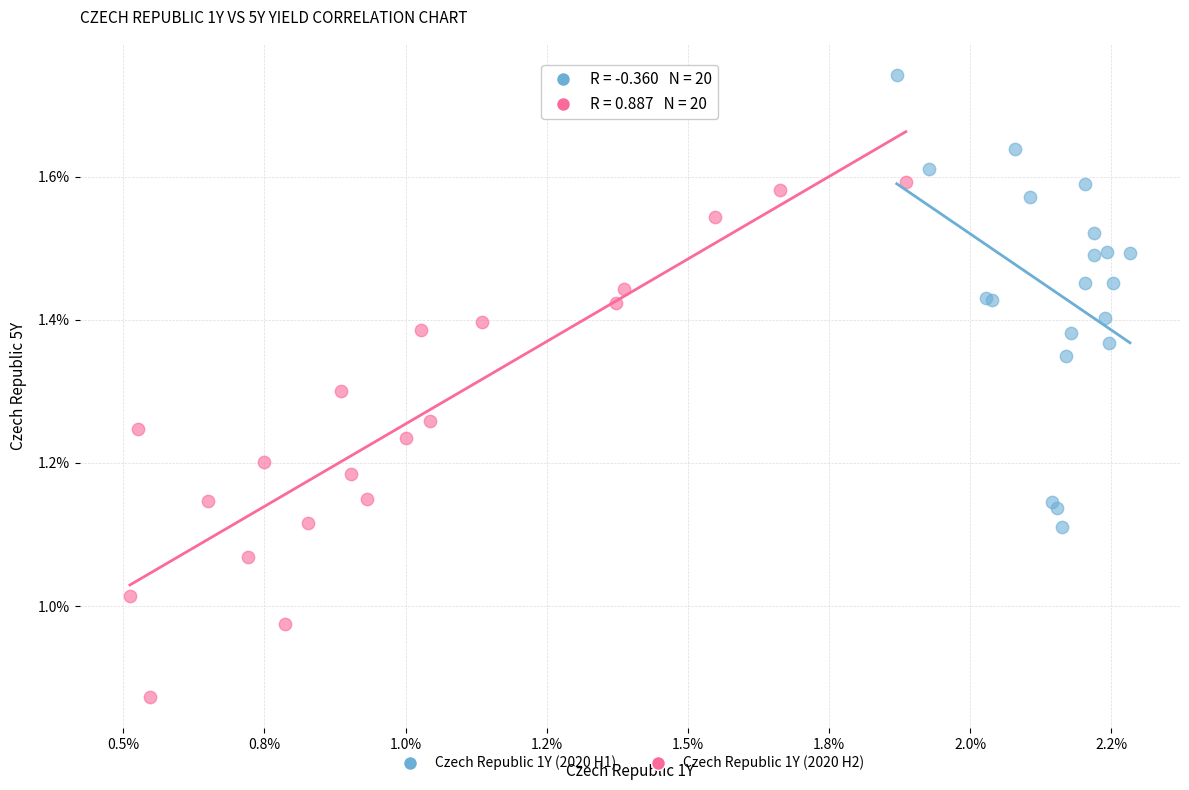

What are all the series names shown in the legend?

Czech Republic 1Y (2020 H1), Czech Republic 1Y (2020 H2)